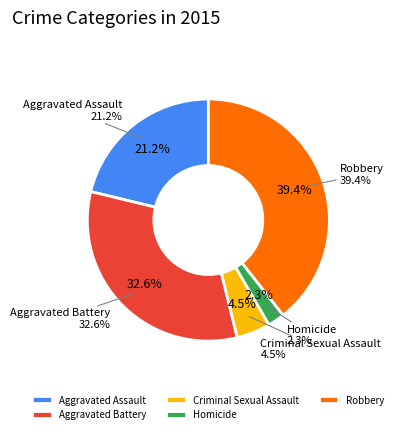

True or false: Criminal Sexual Assault accounts for 19% of the total.

False